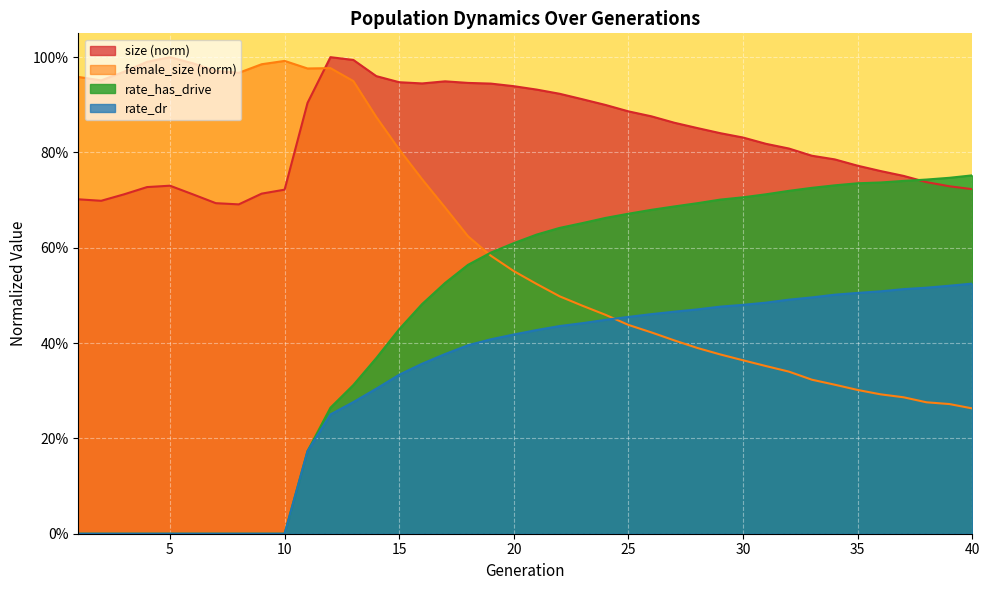

Which series has the widest spread of values?

rate_has_drive